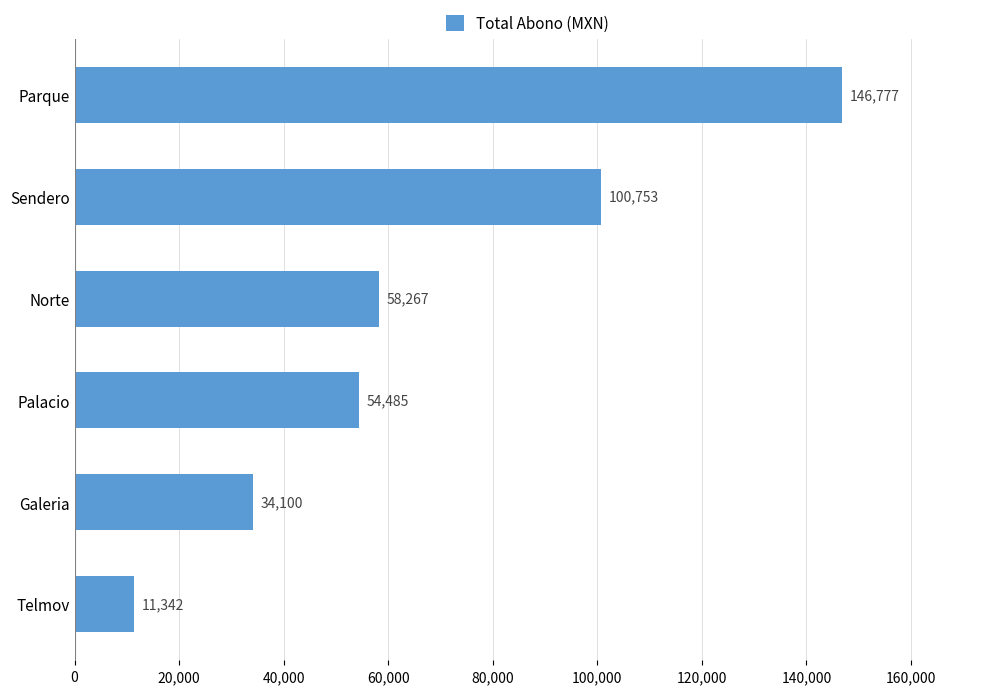

Does the chart contain any negative values?

No